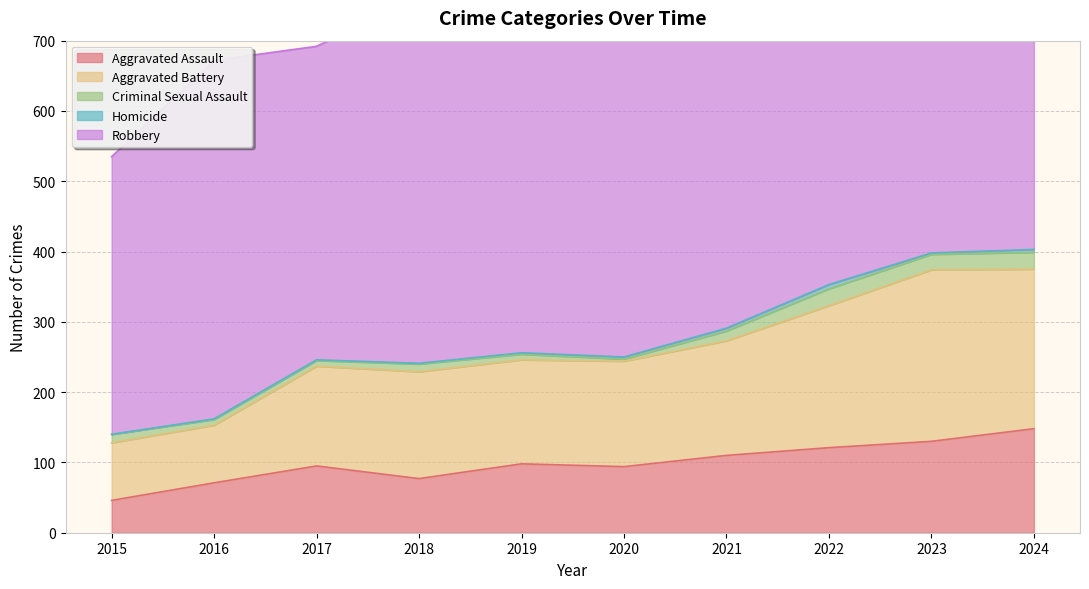

What is the minimum value for Aggravated Assault?

46